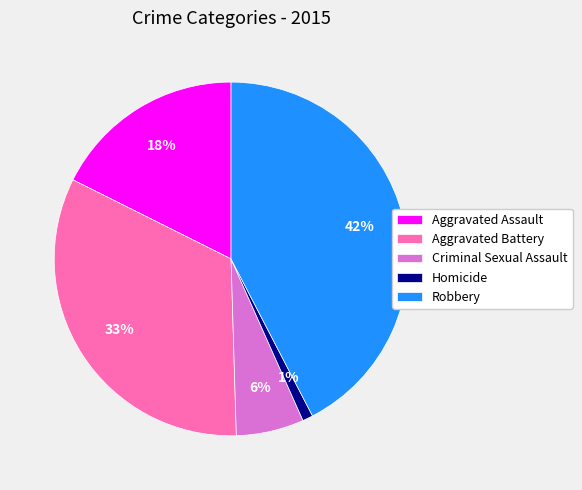

Which has a higher value, Homicide or Criminal Sexual Assault?

Criminal Sexual Assault